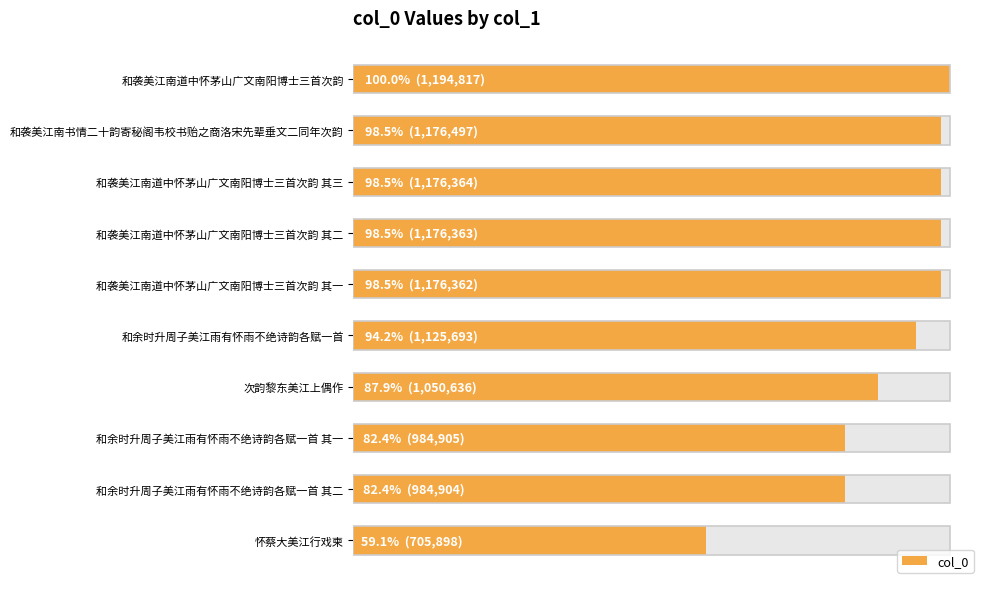

What is the average value?

1075244